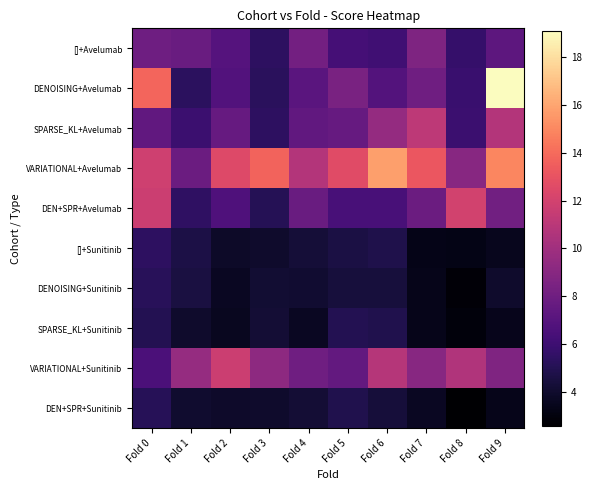

List the series in order of their peak value, lowest first.

SPARSE_KL+Sunitinib, DEN+SPR+Sunitinib, DENOISING+Sunitinib, []+Sunitinib, []+Avelumab, SPARSE_KL+Avelumab, VARIATIONAL+Sunitinib, DEN+SPR+Avelumab, VARIATIONAL+Avelumab, DENOISING+Avelumab